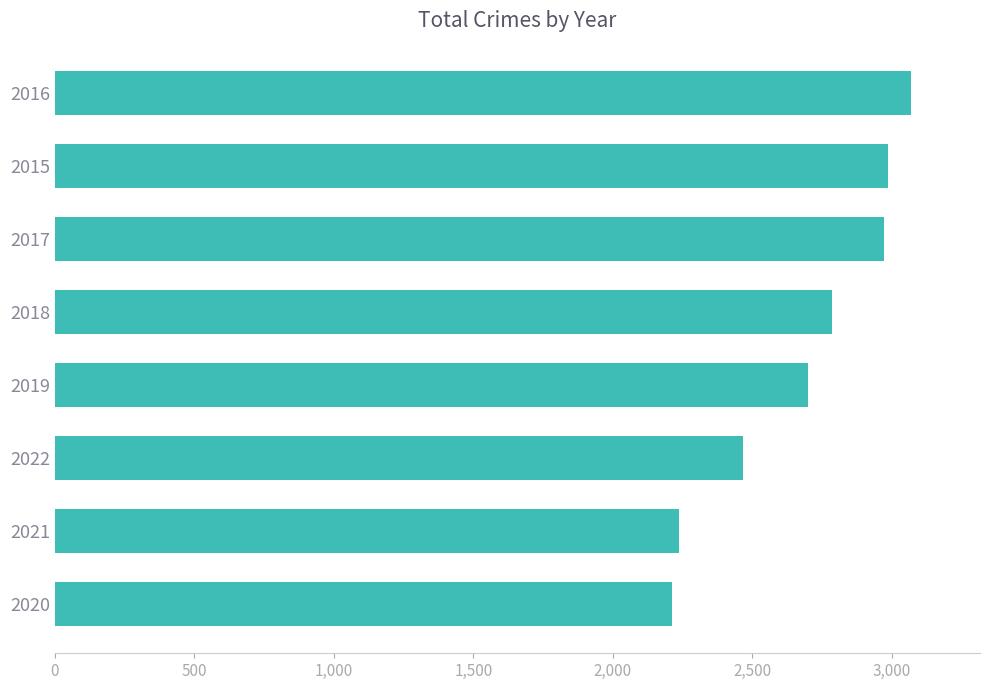

What is the average value?

2679